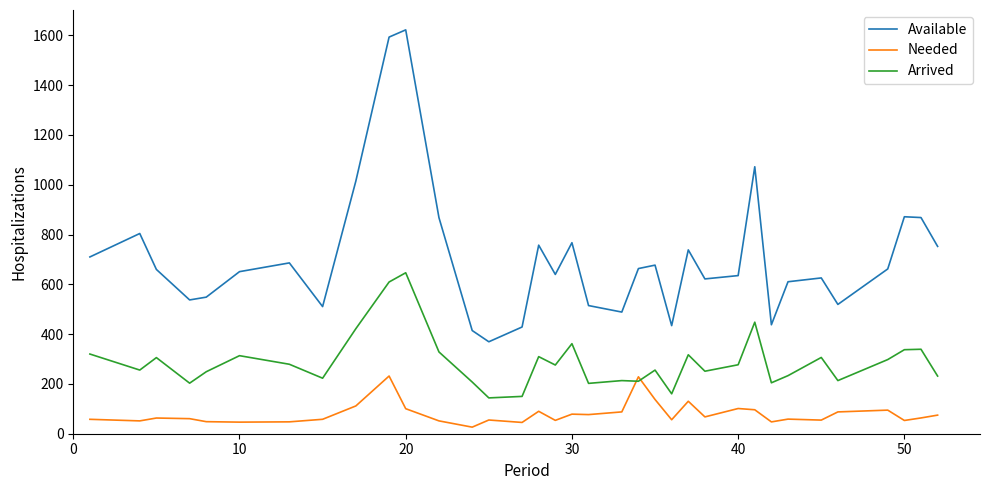

Which series has the largest total across all categories?

Available